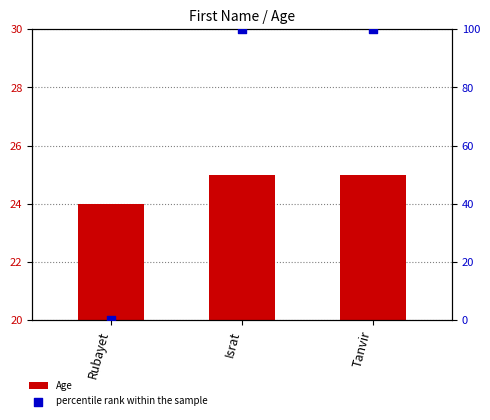

At how many categories does at least one series exceed 30?

2